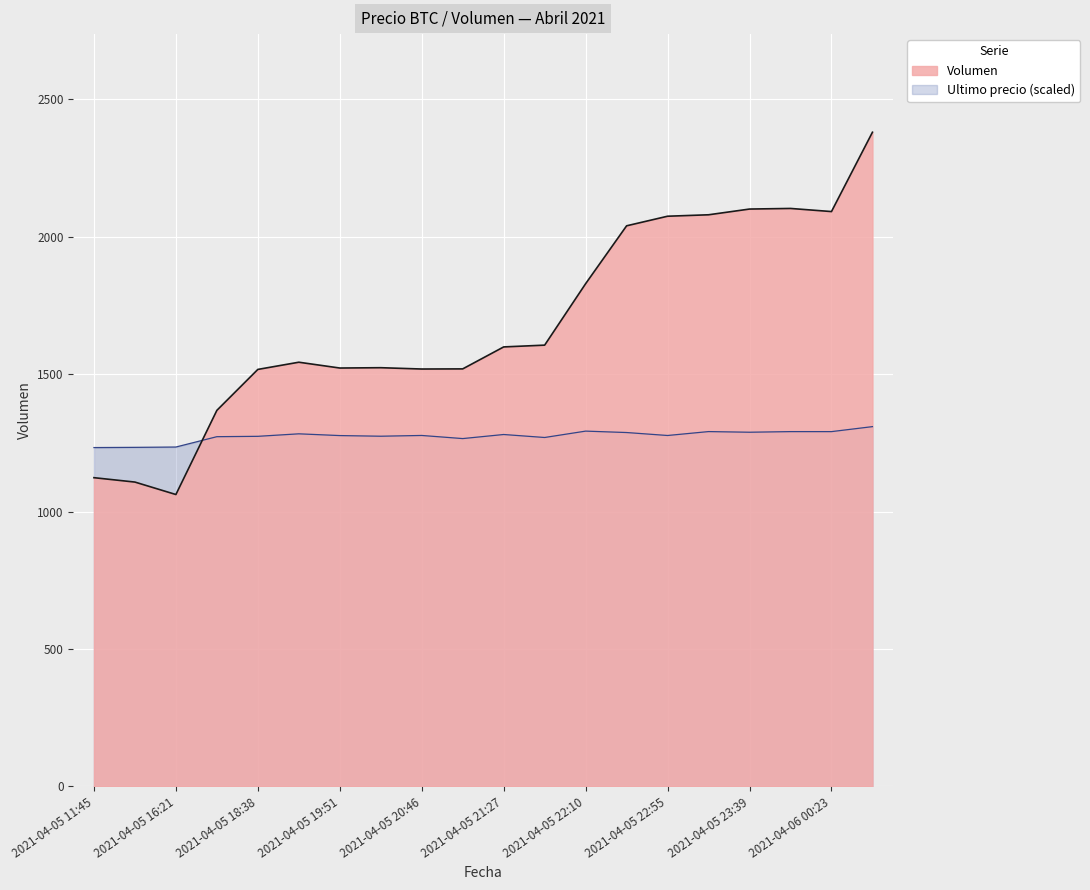

Reading right to left, extract all data points from this chart.

Volumen: 2380.6	2092.0	2103.3	2101.1	2080.3	2075.0	2040.1	1829.5	1605.9	1599.4	1519.5	1519.0	1523.8	1522.6	1543.8	1517.6	1368.6	1062.3	1107.6	1123.6
Ultimo precio: 1309.3	1291.2	1291.2	1289.0	1291.3	1277.1	1287.9	1293.0	1269.8	1280.7	1265.9	1277.2	1274.5	1276.8	1283.2	1274.1	1272.8	1235.1	1233.9	1233.2